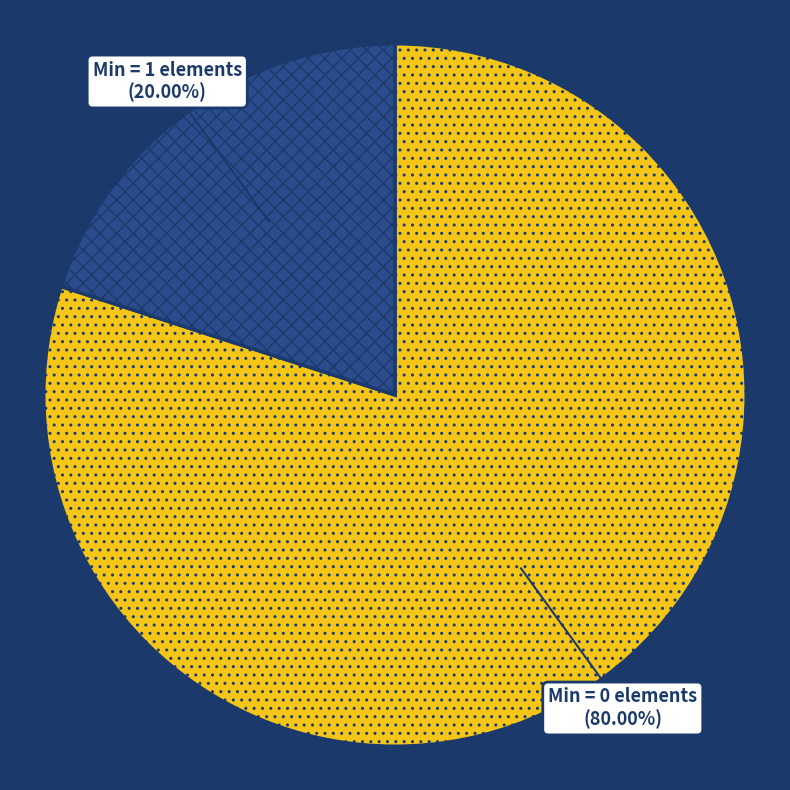

Which has a higher value, Min = 0 elements or Min = 1 elements?

Min = 0 elements